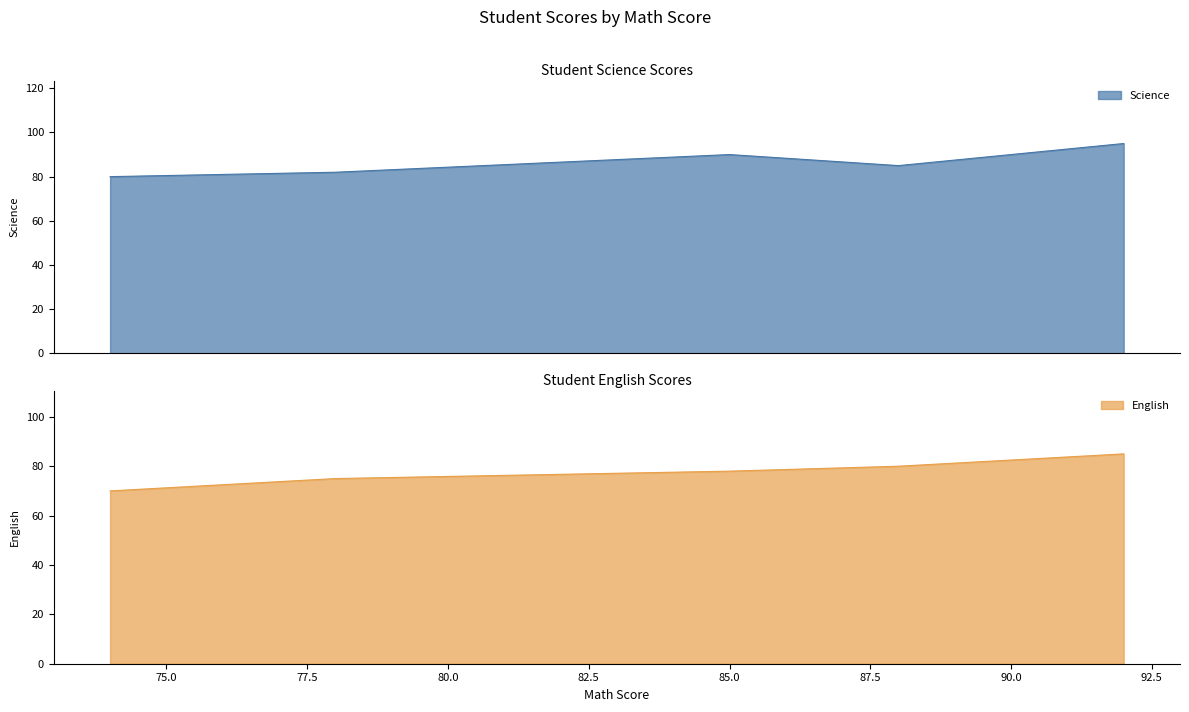

What is the highest value of the Science series?

95